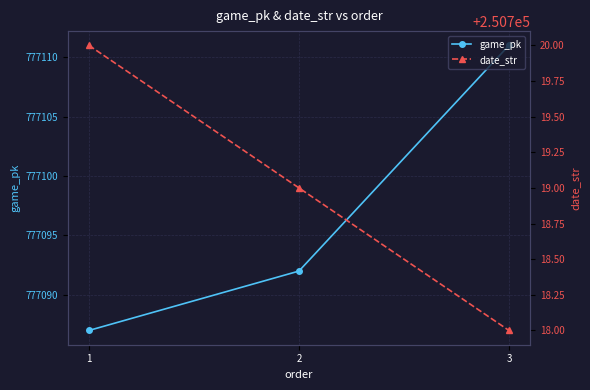

Which series has the widest spread of values?

game_pk